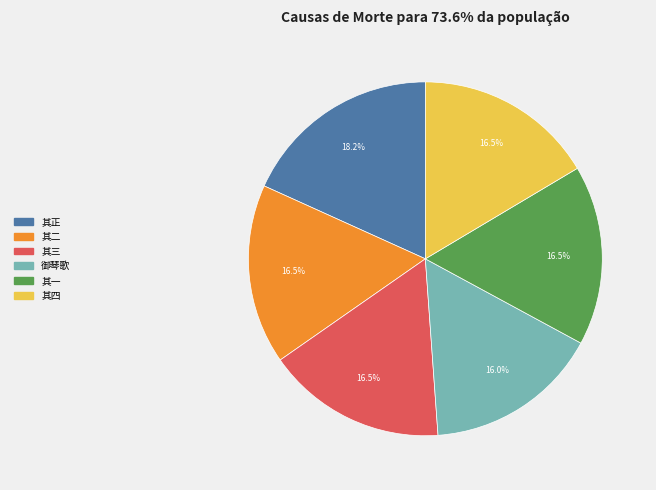

Approximately how many times larger is the value at 其一 compared to 其正?

0.9